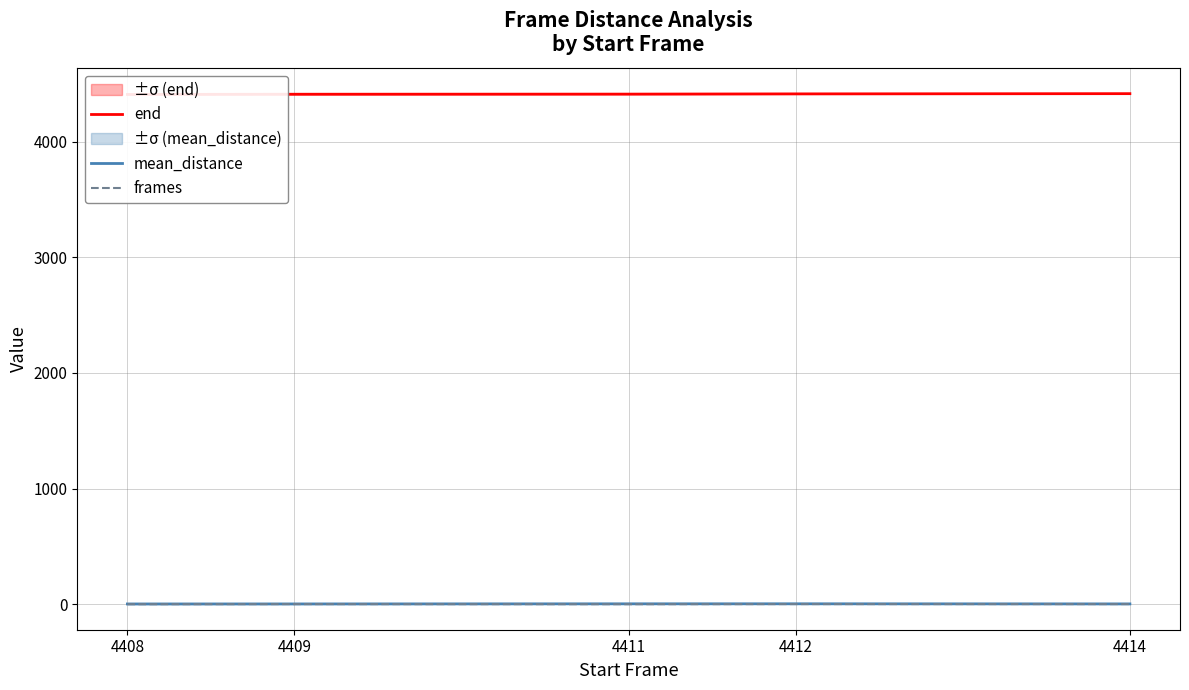

What is the difference between the highest and lowest values at 4414?

4413.0